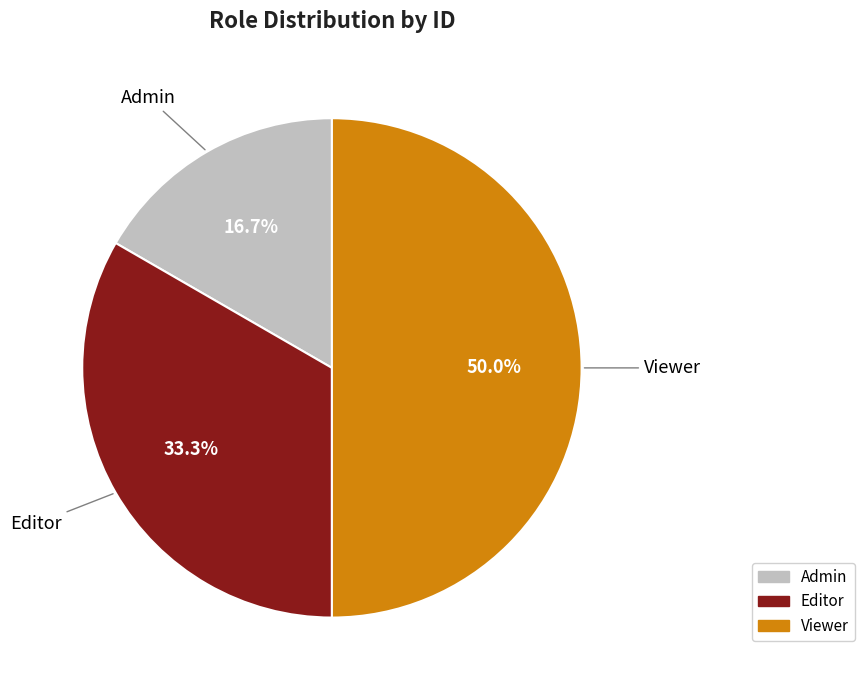

Rank the categories by value from lowest to highest.

Admin, Editor, Viewer